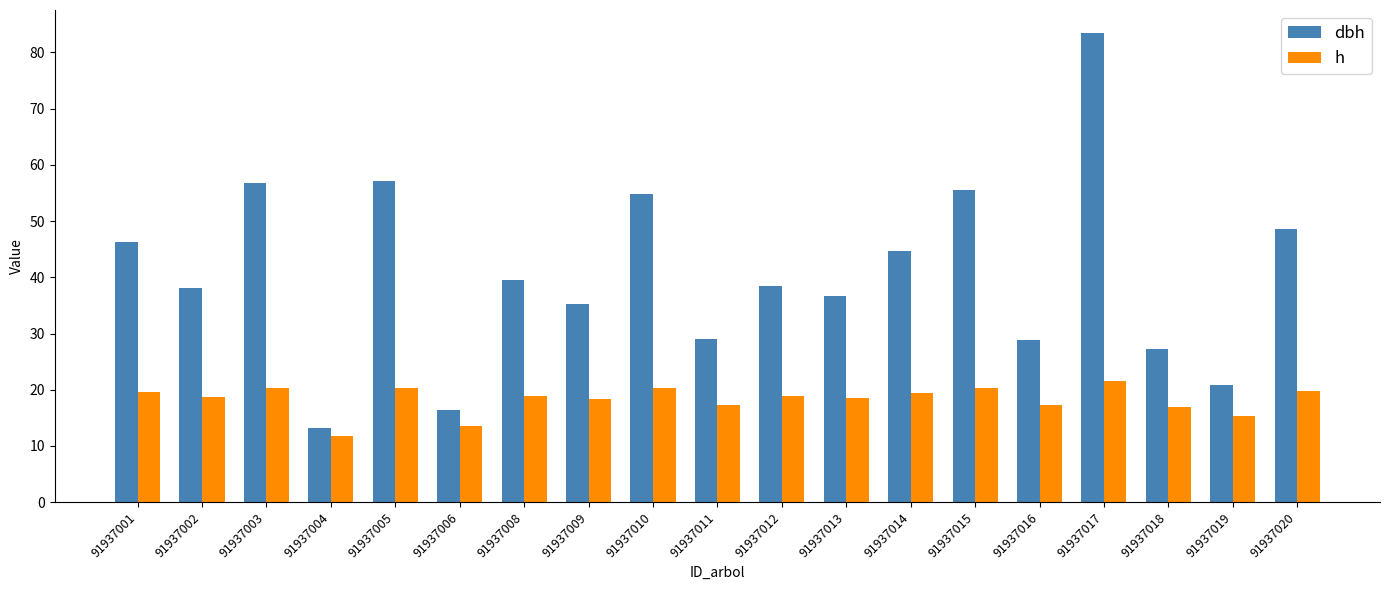

Is it true that dbh equals 56.7 at 91937003?

True